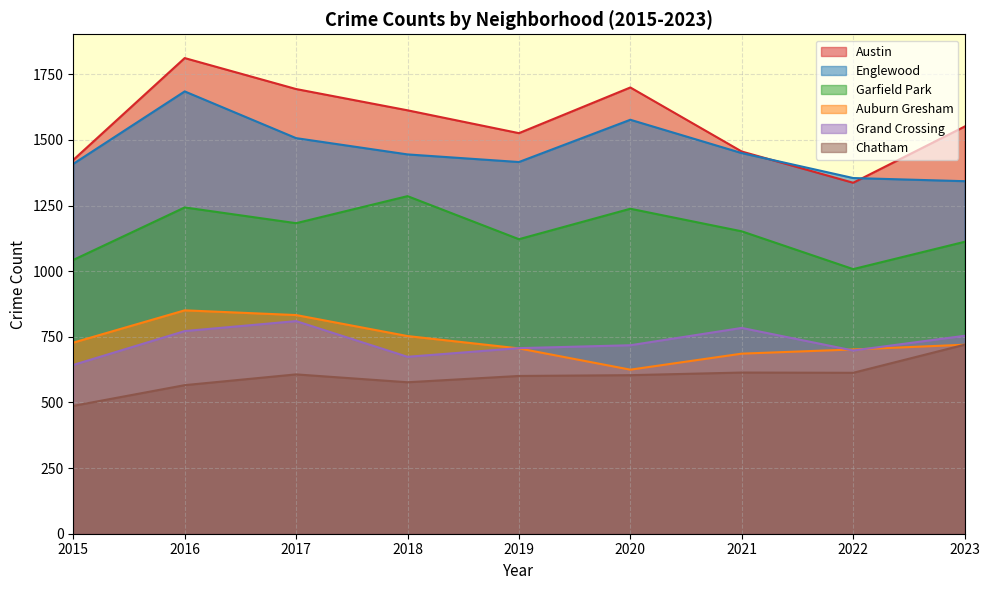

Is the value of Auburn Gresham at 2016 greater than the value of Chatham at 2020?

Yes